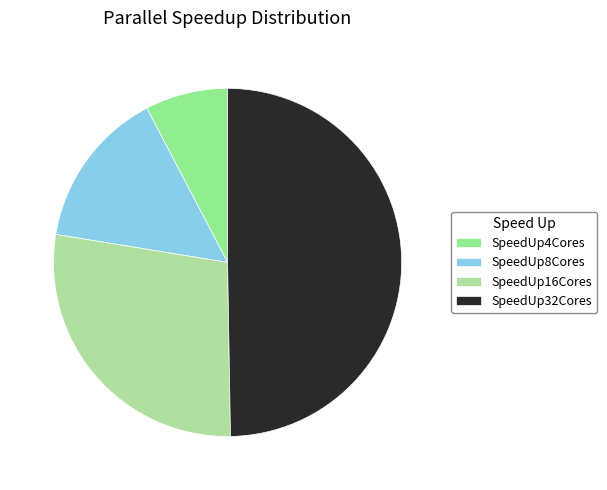

How many segments does this pie chart have?

4